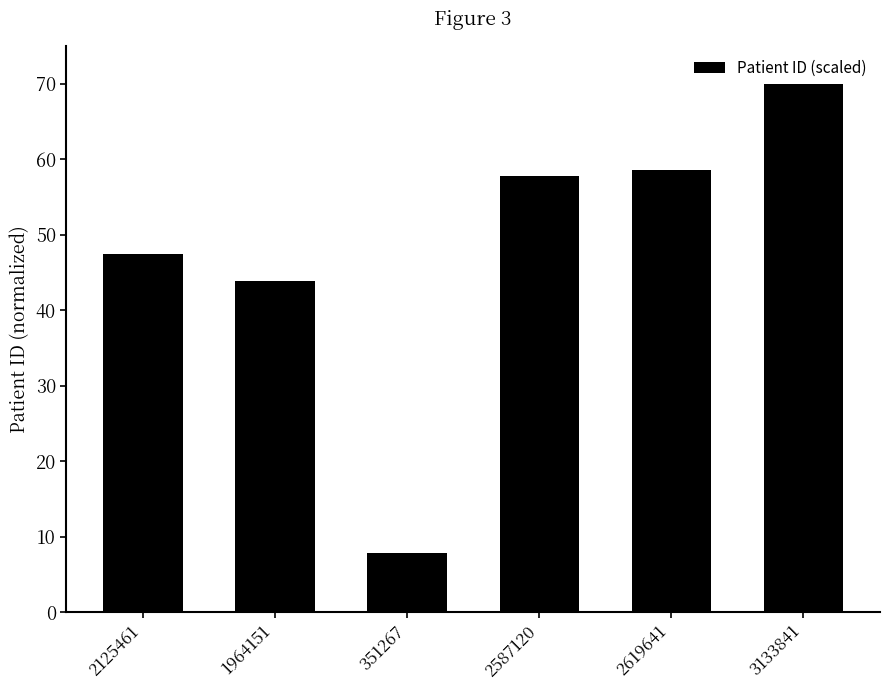

Reading left to right, what are all the values shown in this chart?

2125461=47.5	1964151=43.9	351267=7.8	2587120=57.8	2619641=58.5	3133841=70.0